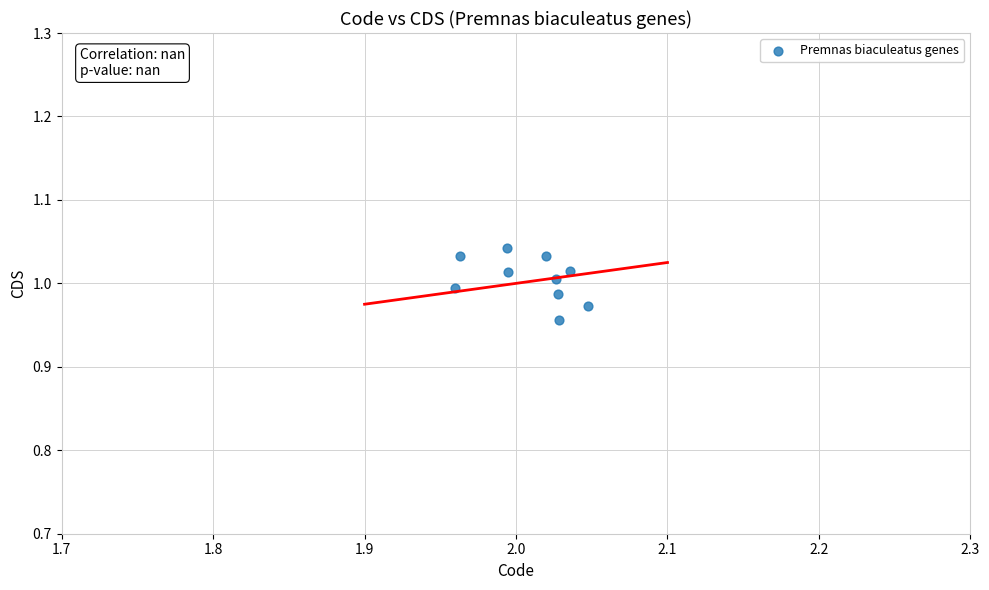

What is the average X value?

2.0